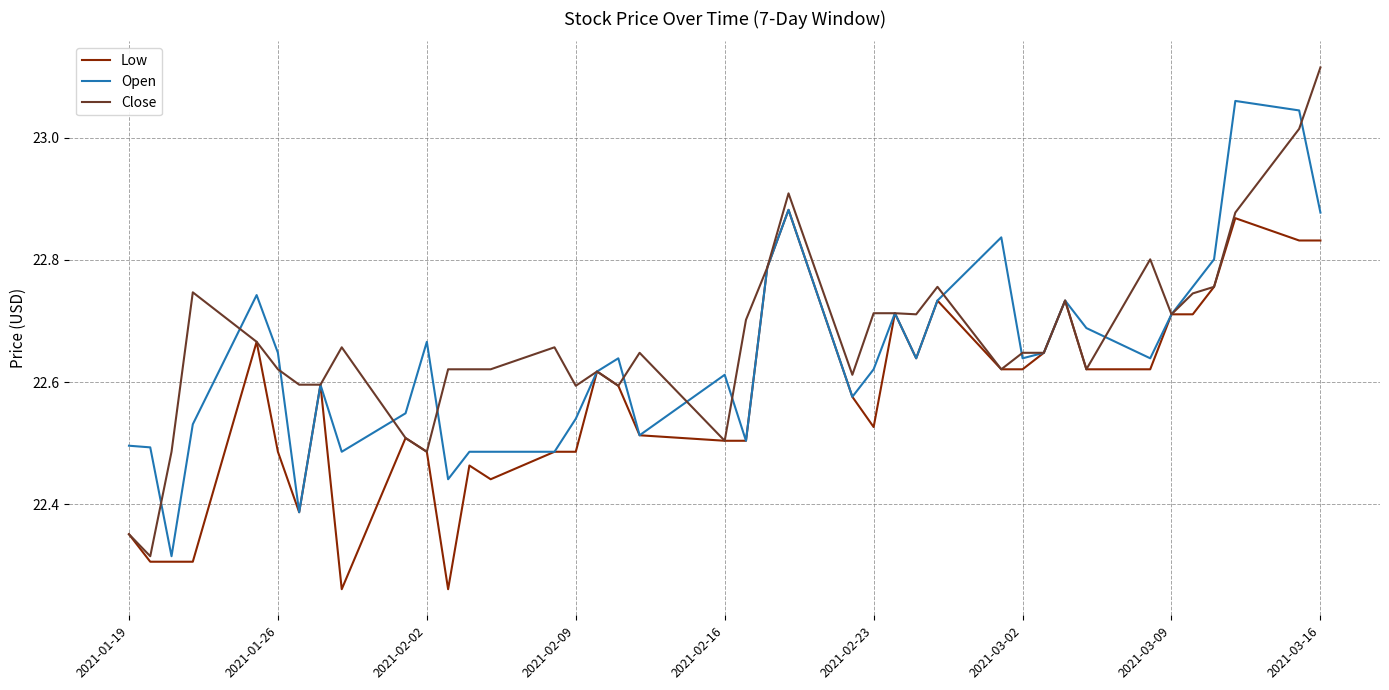

Count the Low values in the range 22 to 23.

40